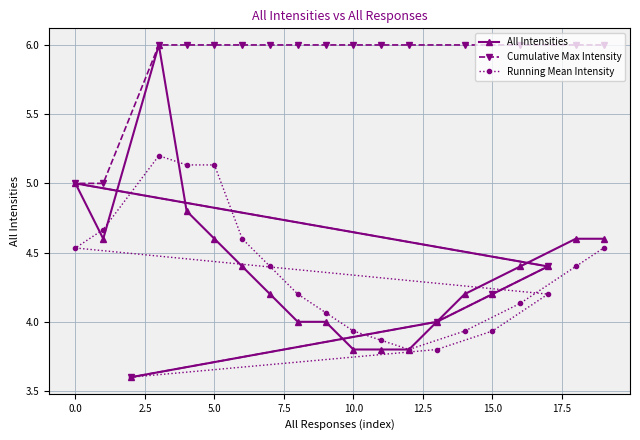

What is the label of the 8th point from the left?

15.0